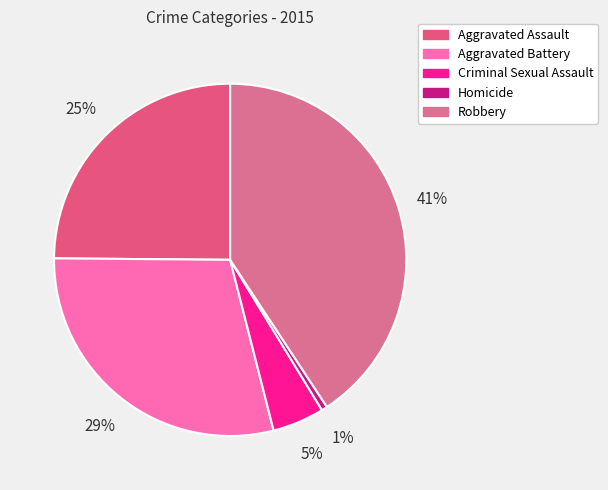

Which has a higher value, Homicide or Aggravated Battery?

Aggravated Battery